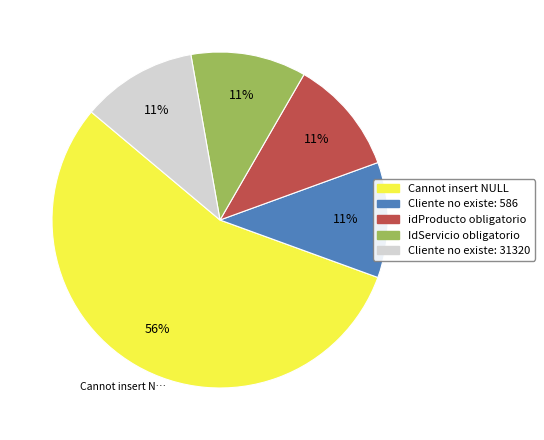

Between Cliente no existe: 31320 and Cannot insert NULL, which is larger?

Cannot insert NULL